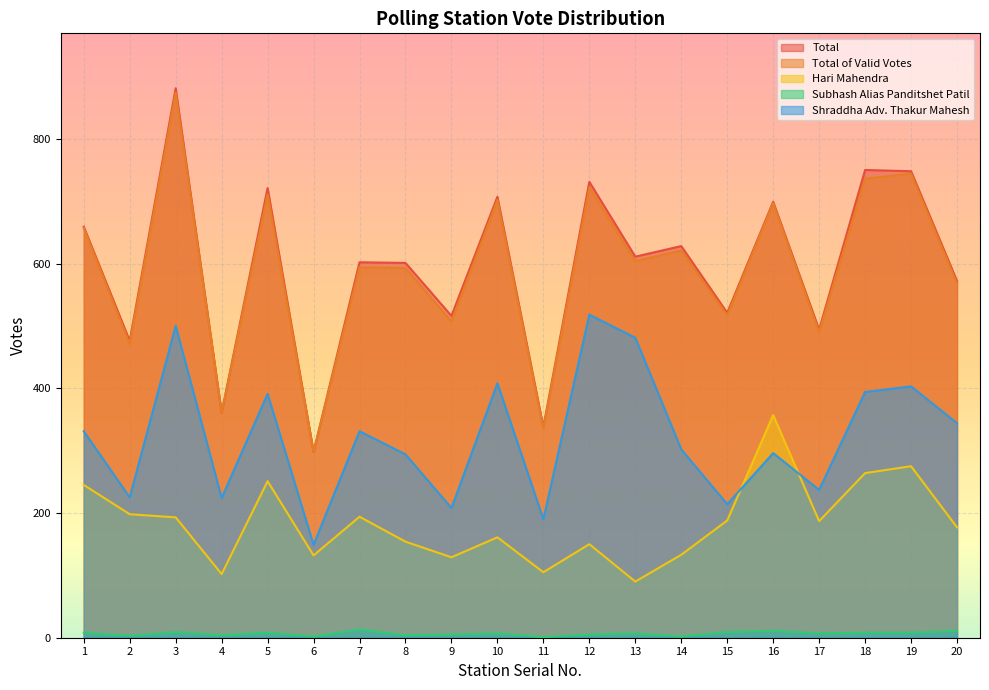

At which label is Hari Mahendra closest to 223?

1